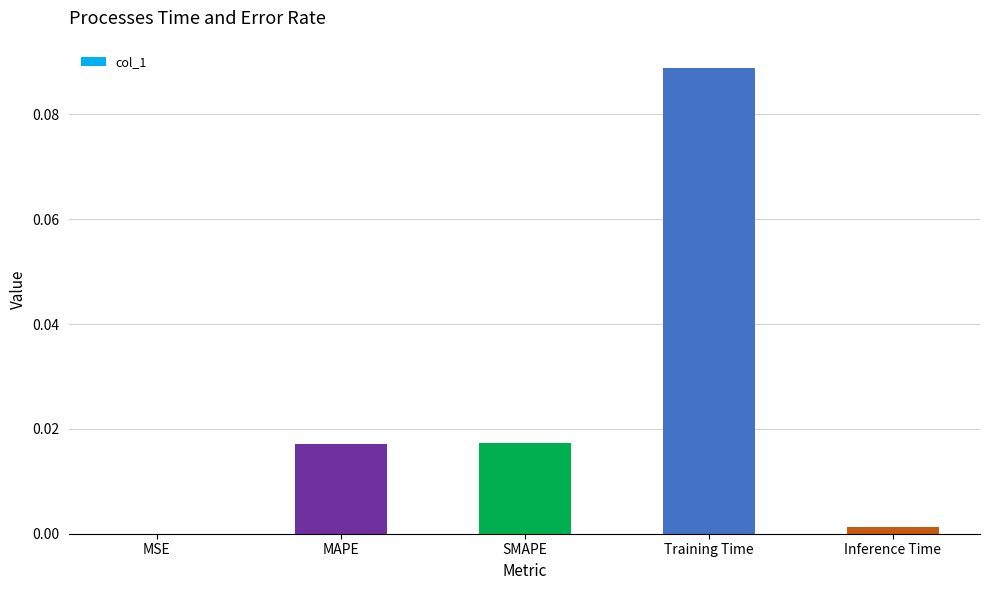

True or false: the data shows 0.0 at Inference Time.

True